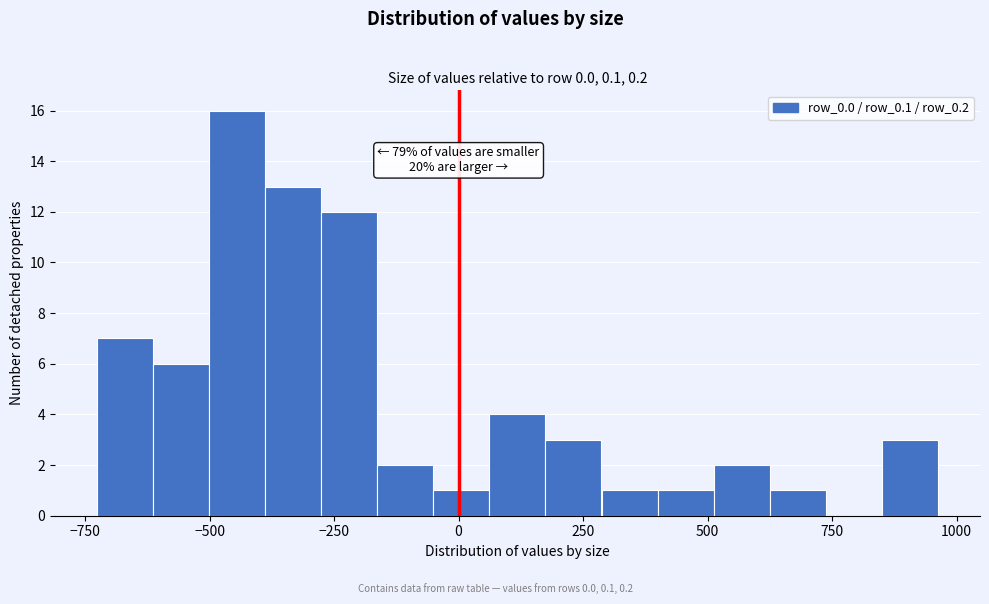

Around what value on the x-axis is the tallest bar? Give the approximate position of its centre, as read against the axis.

-450